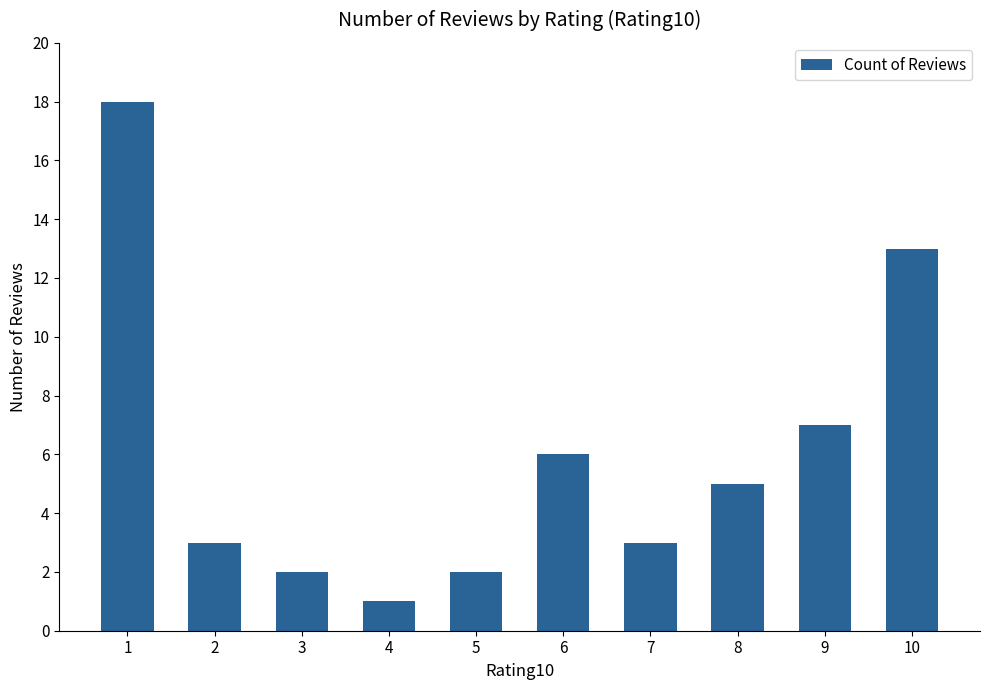

What is the sum of all values?

60